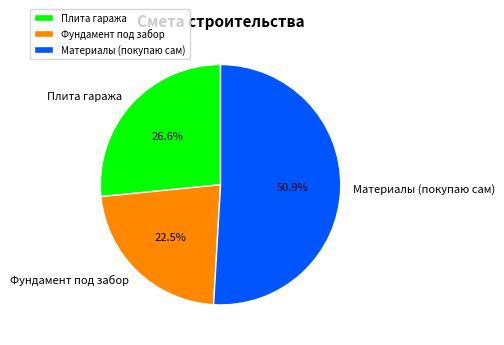

Rank the categories by value from lowest to highest.

Фундамент под забор, Плита гаража, Материалы (покупаю сам)